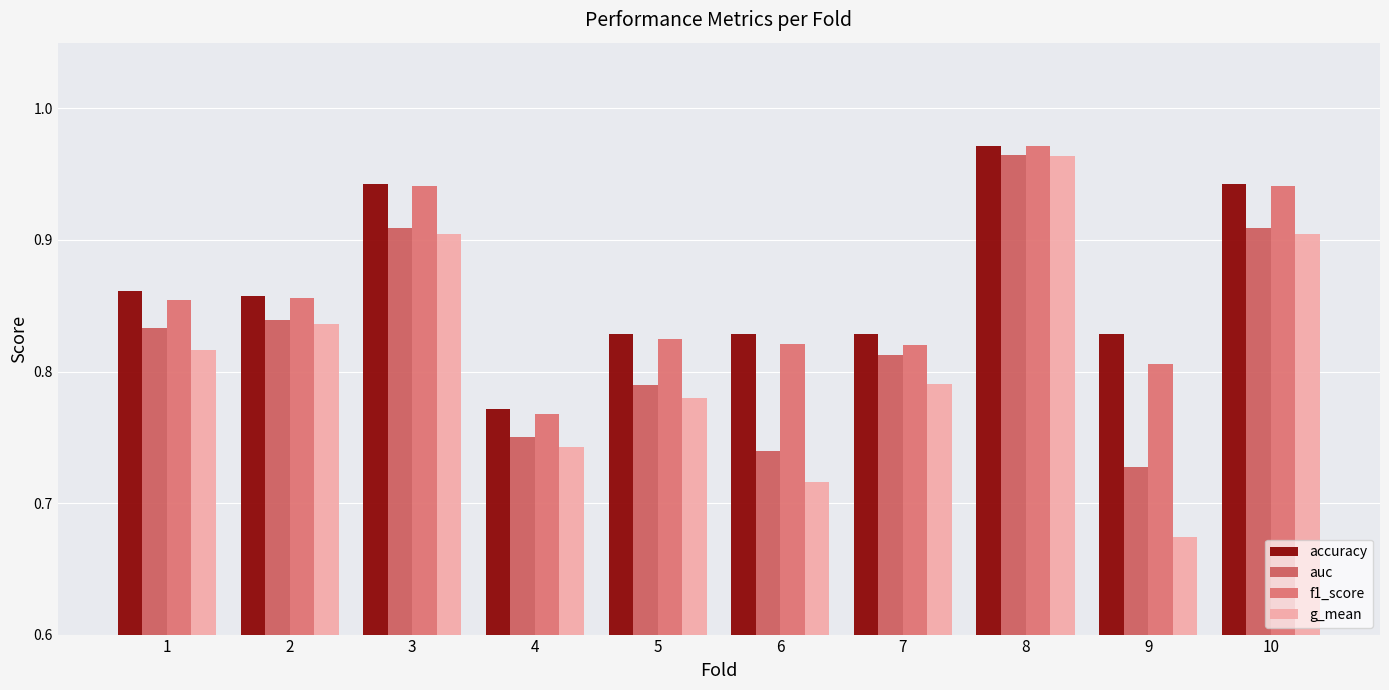

What is the sum of all accuracy values?

8.7